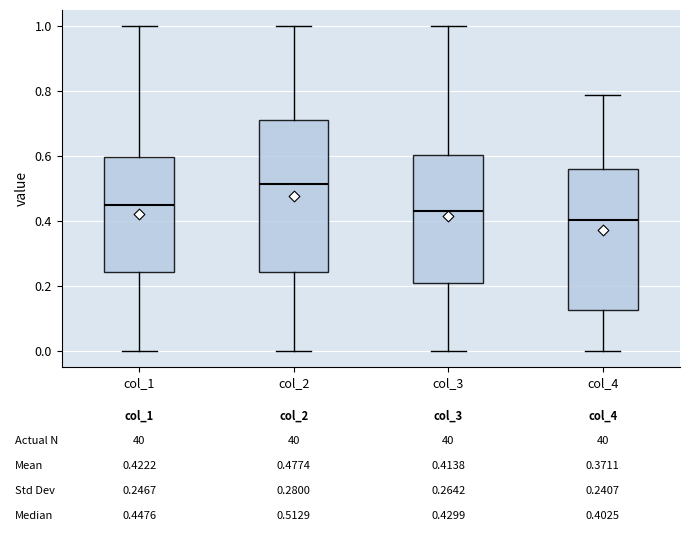

Which box's median line is the highest?

col_2